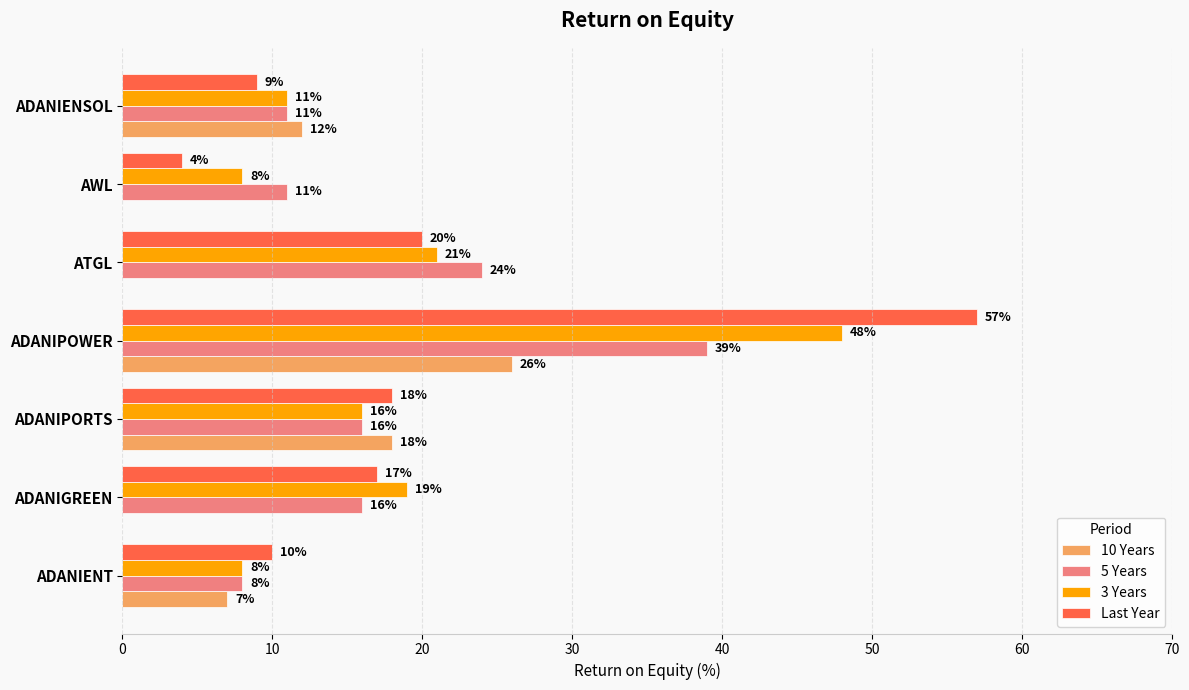

Which series changed the most between ADANIGREEN and ADANIPORTS?

10 Years